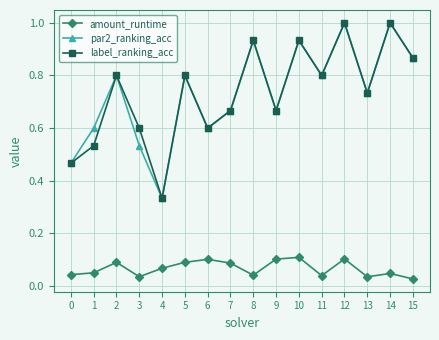

What is the spread (max minus min) of values at 9?

0.6